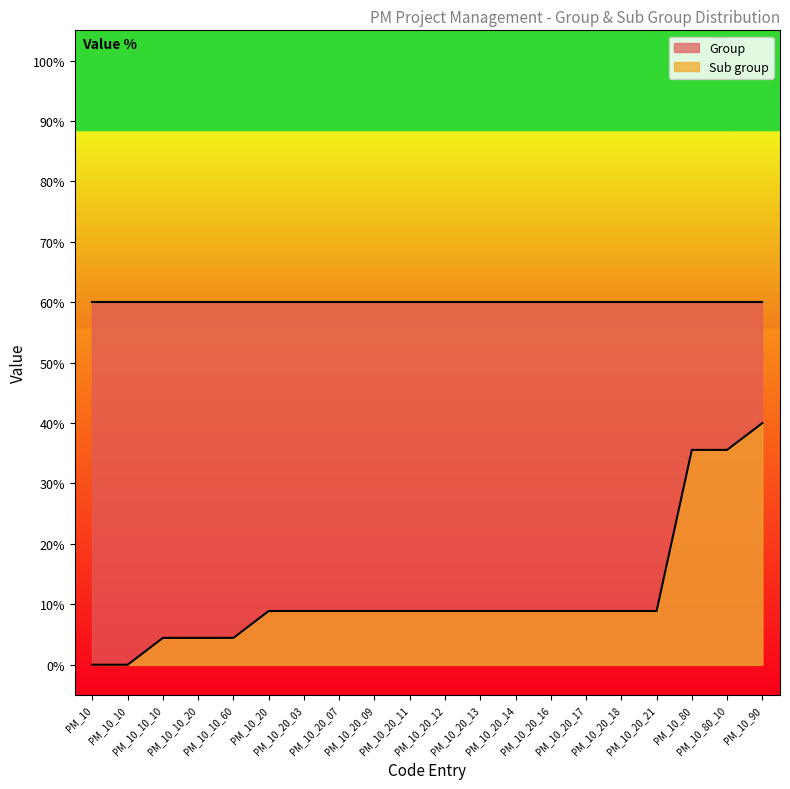

What is the label of the 13th point from the left?

PM_10_20_14